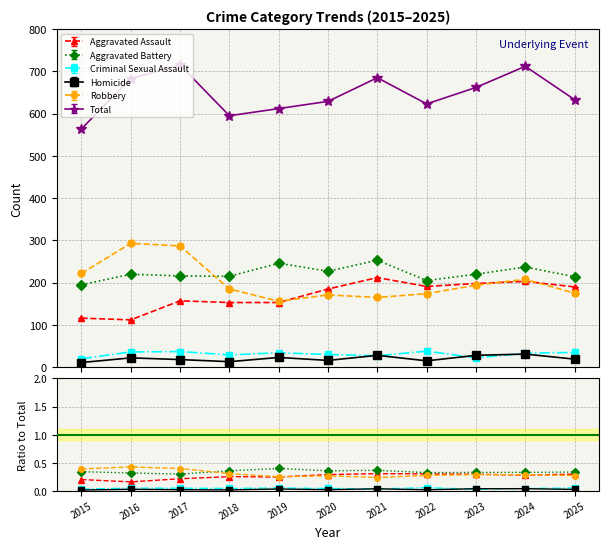

Which category has the lowest value in the Homicide series?

2015